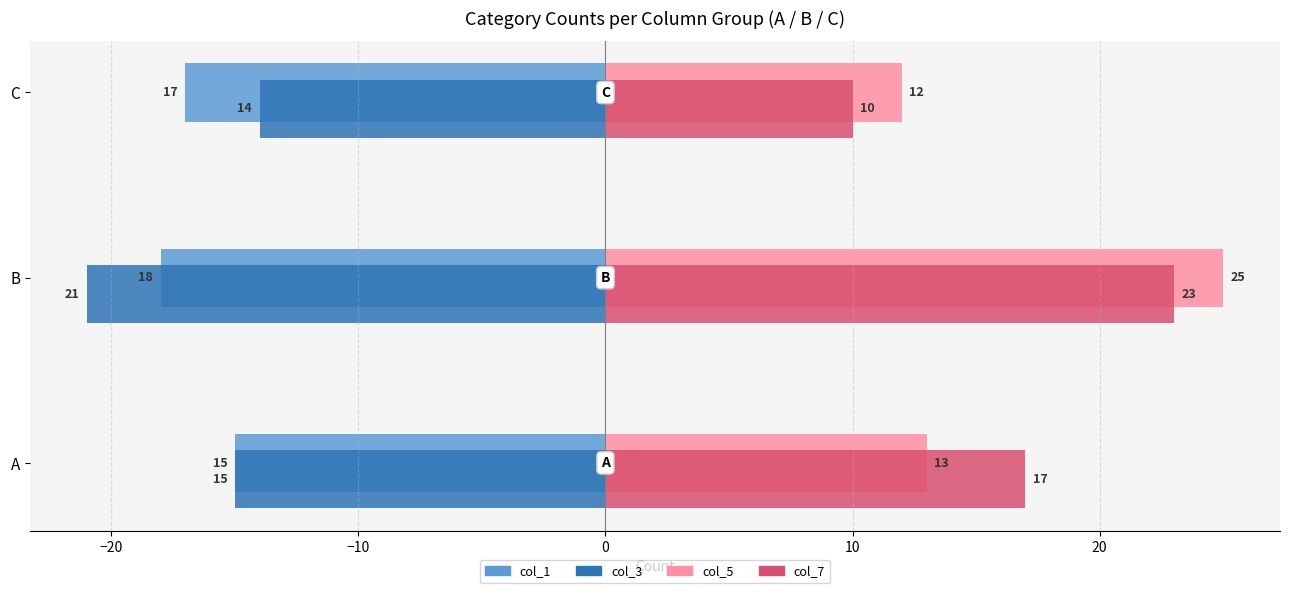

The col_1 series shows -7 at B. True or false?

False